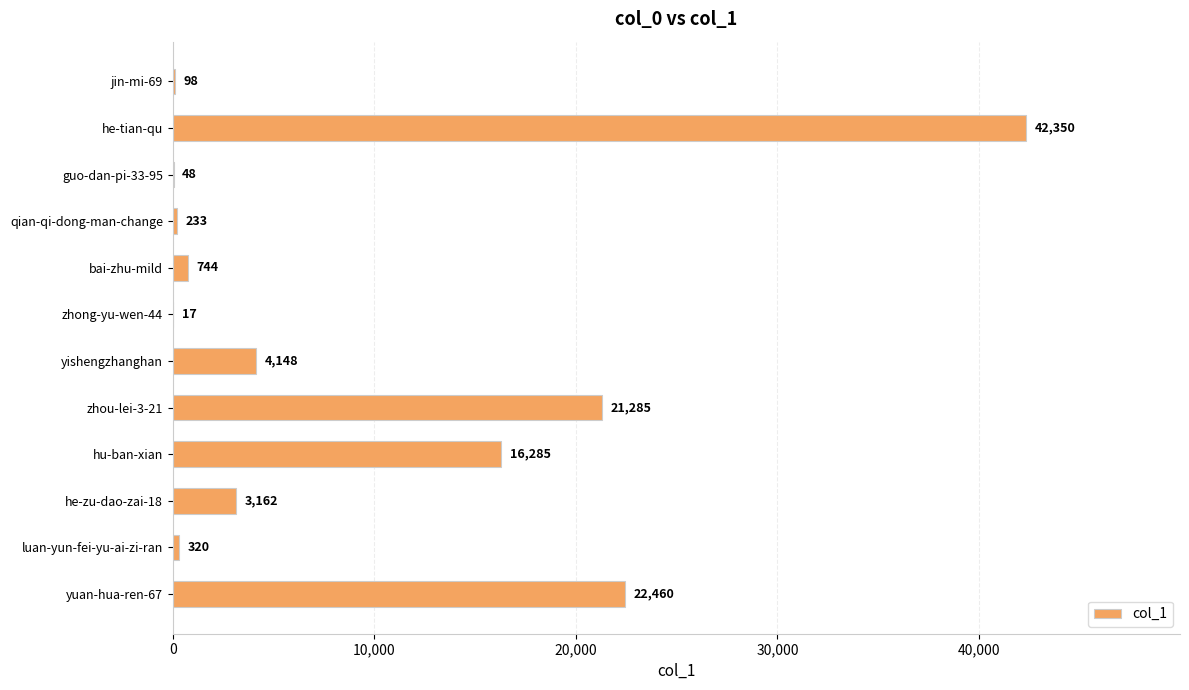

Are the bars grouped side by side (vs. stacked)?

No